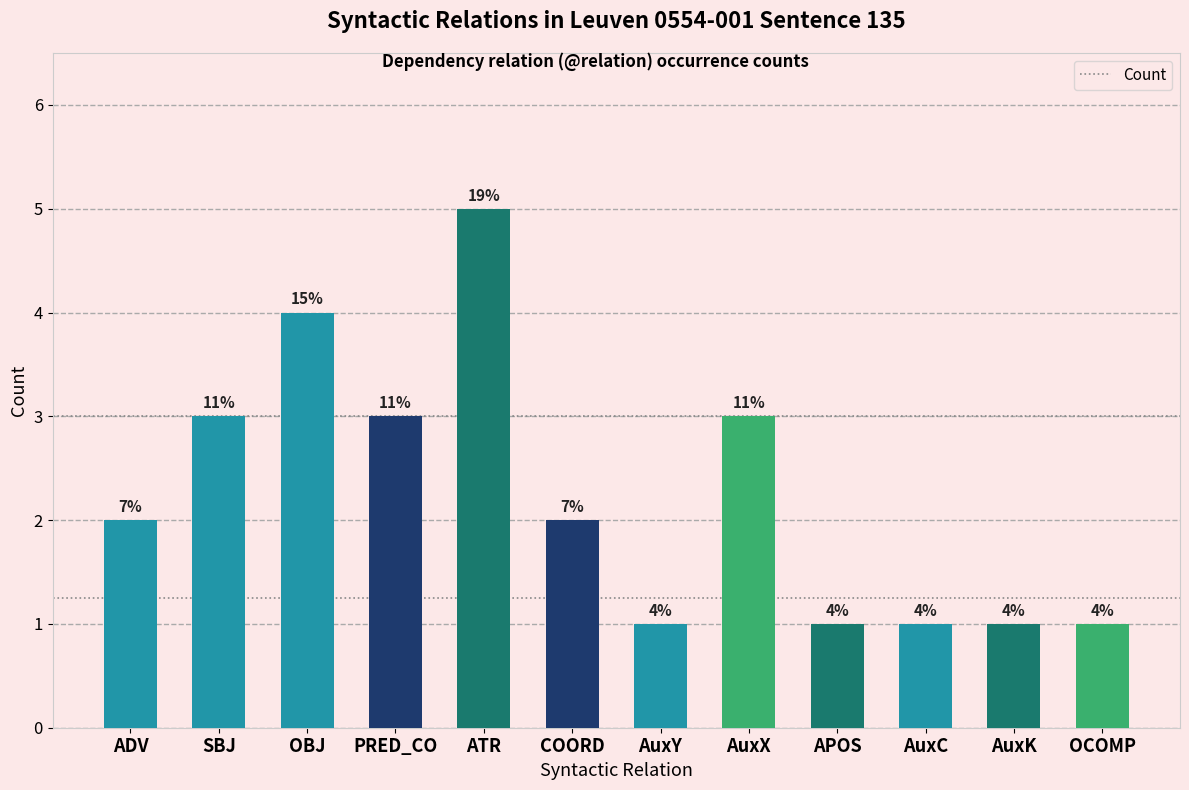

How many bars are there in total?

12